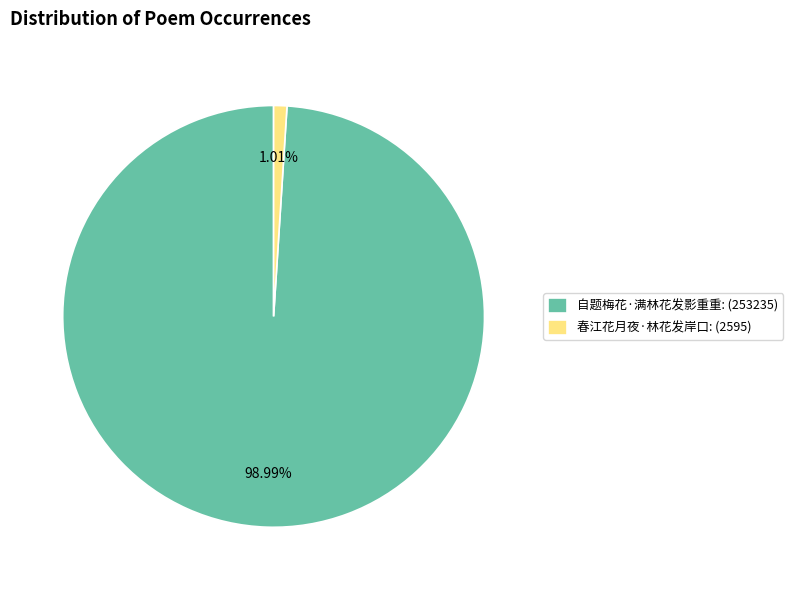

To the nearest percent, what percentage of the pie is 自题梅花·满林花发影重重?

99%